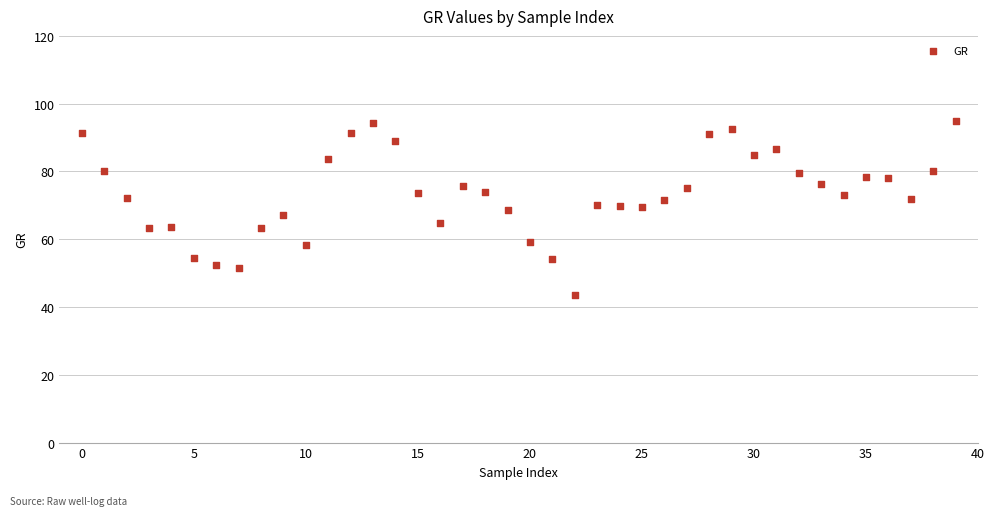

What is the range of Y values (max minus min)?

51.5